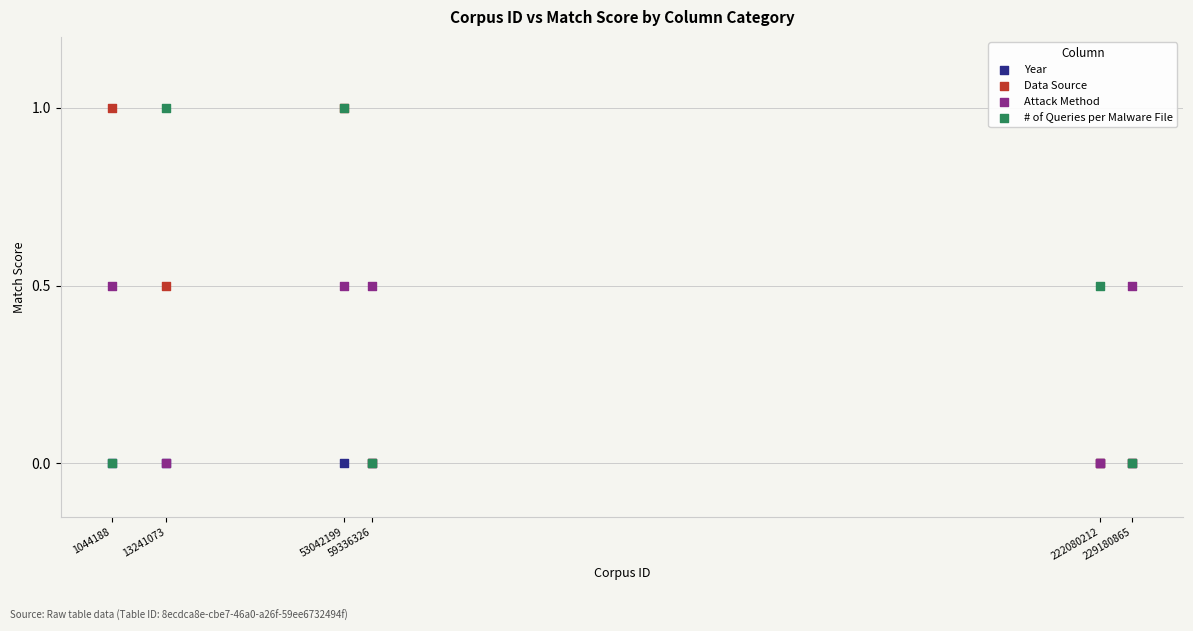

What are all the series names shown in the legend?

Year, Data Source, Attack Method, # of Queries per Malware File